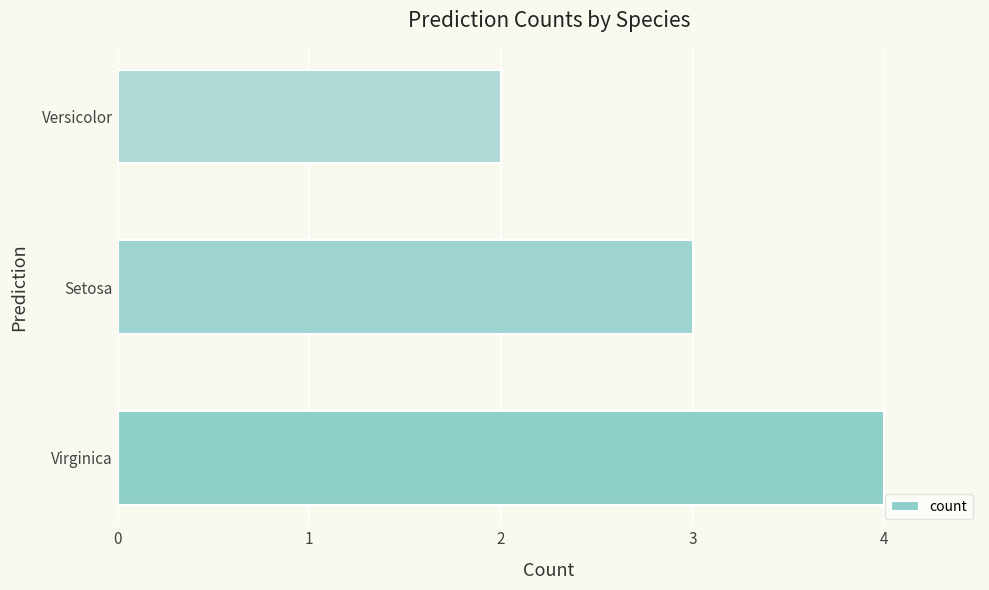

What is the minimum value shown in the chart?

2